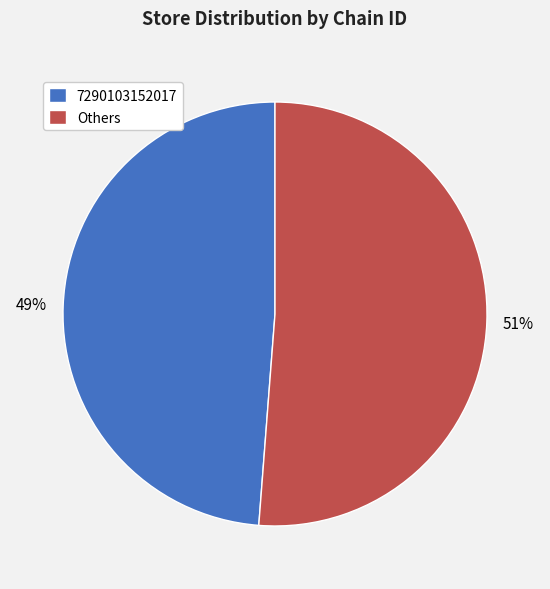

To the nearest percent, what portion does 7290103152017 represent?

49%